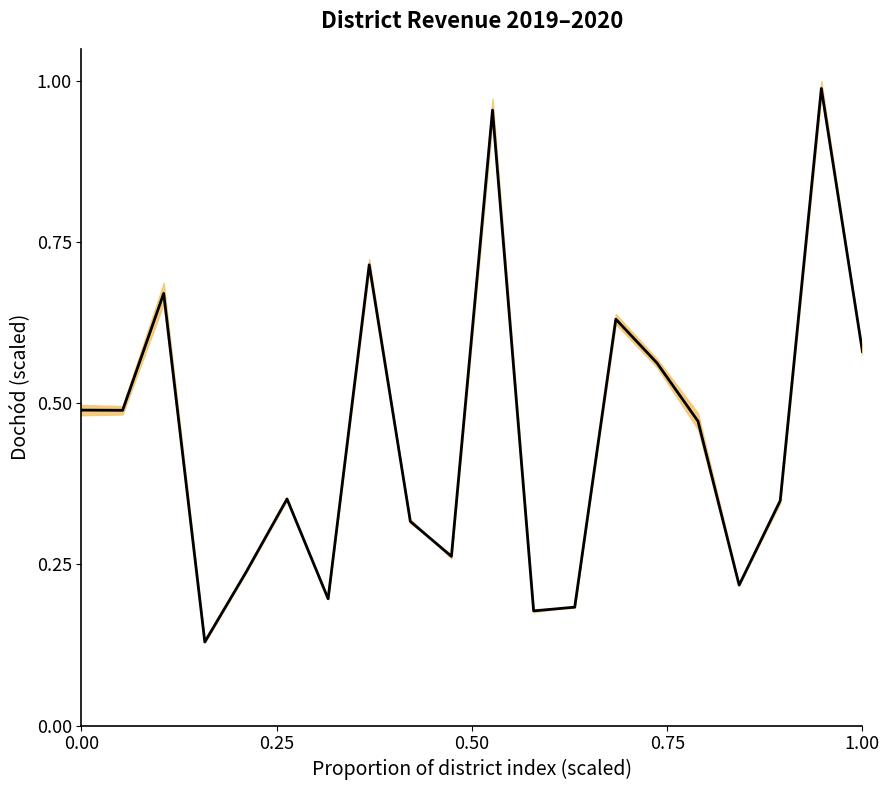

Count the number of categories in the chart.

20